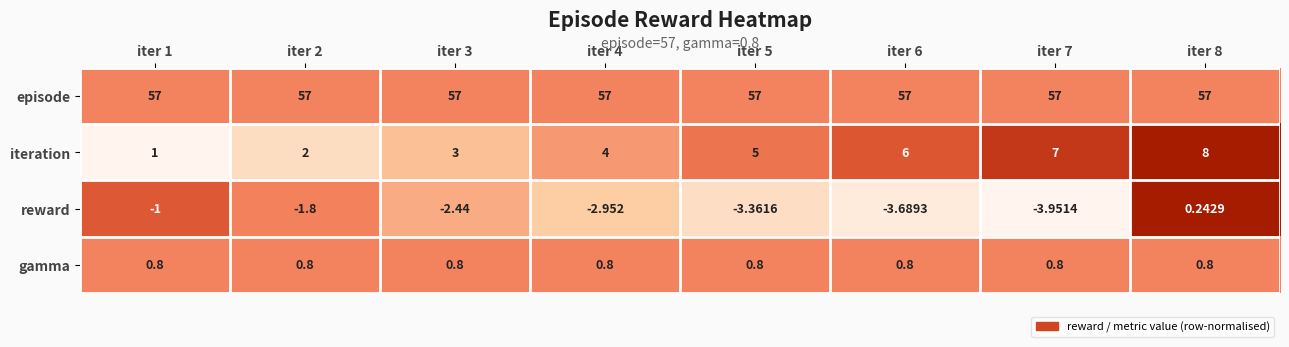

At iter 4, list the series in order from smallest to largest.

reward, gamma, iteration, episode